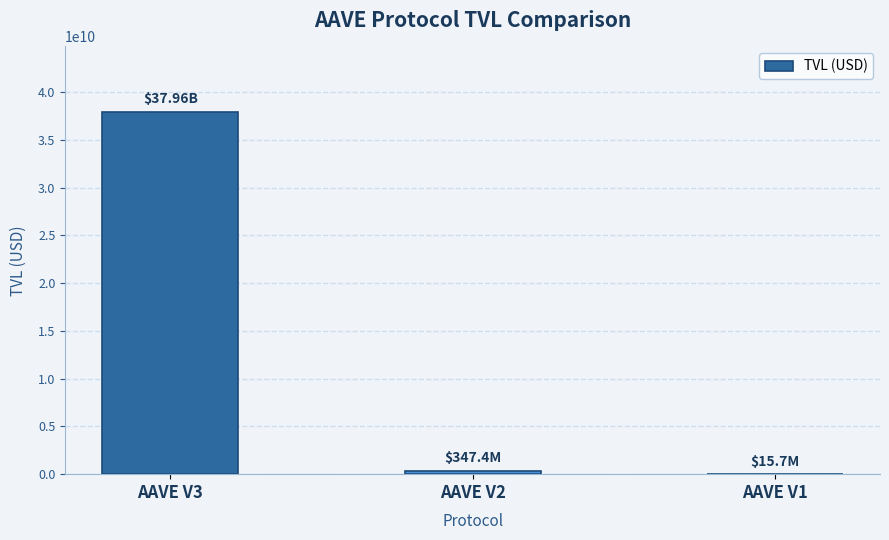

What is the sum of the values at AAVE V2 and AAVE V1?

363095012.6